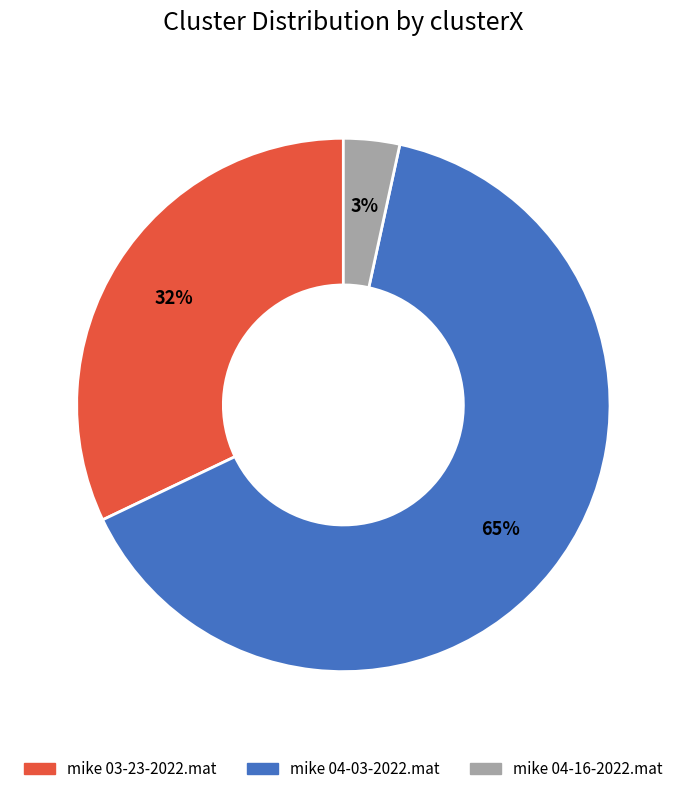

What percentage is the mike 03-23-2022.mat slice, to the nearest percent?

32%